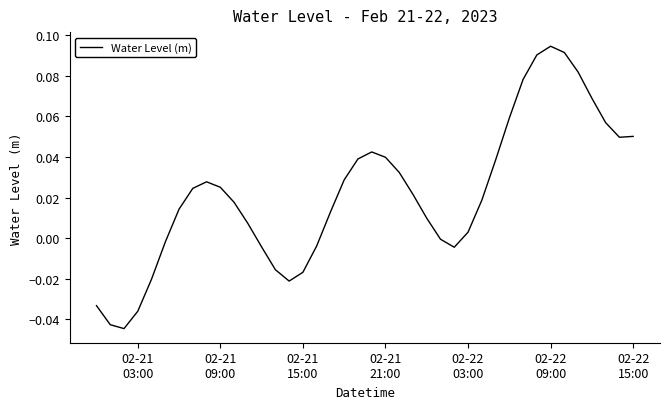

How many lines are shown in the chart?

1